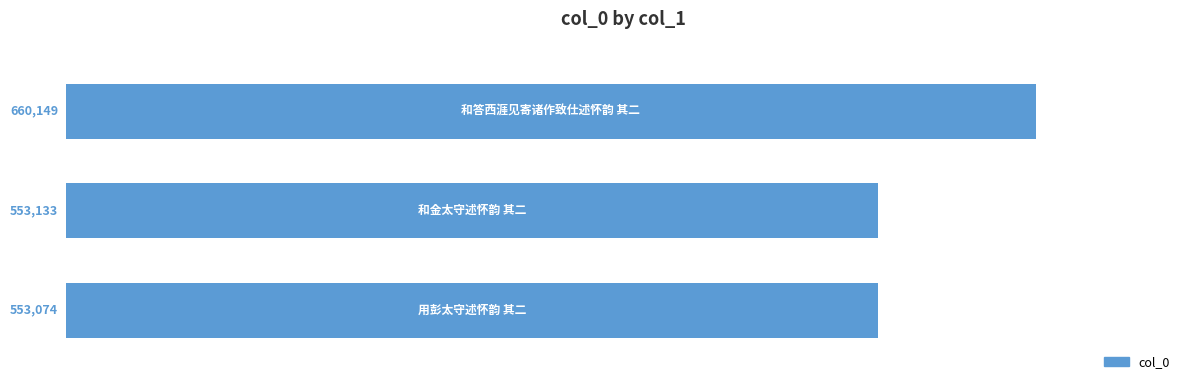

What is the maximum value shown in the chart?

660149